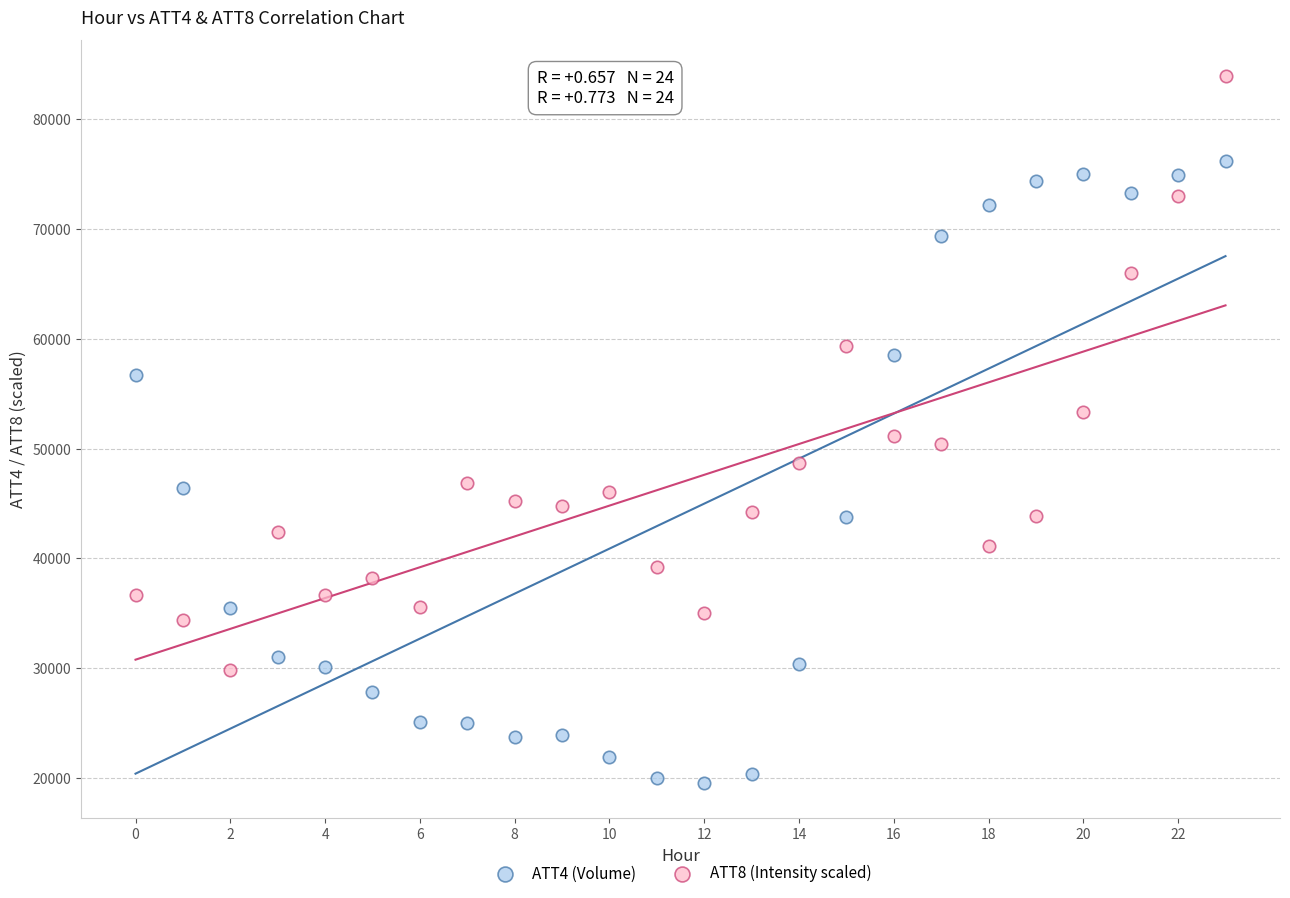

Which series reaches the minimum Y coordinate?

ATT4 (Volume)